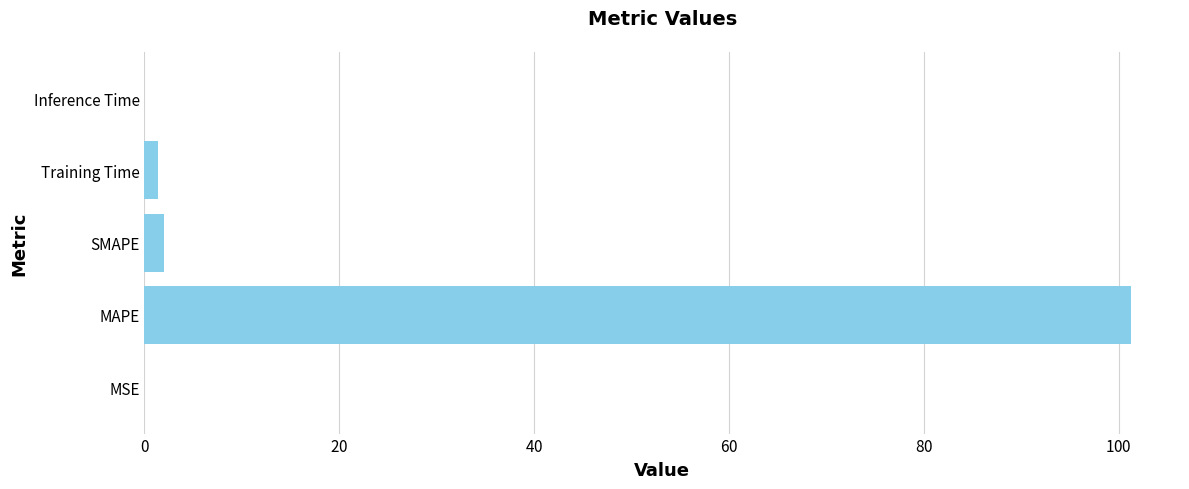

Count the number of values greater than 1.

3